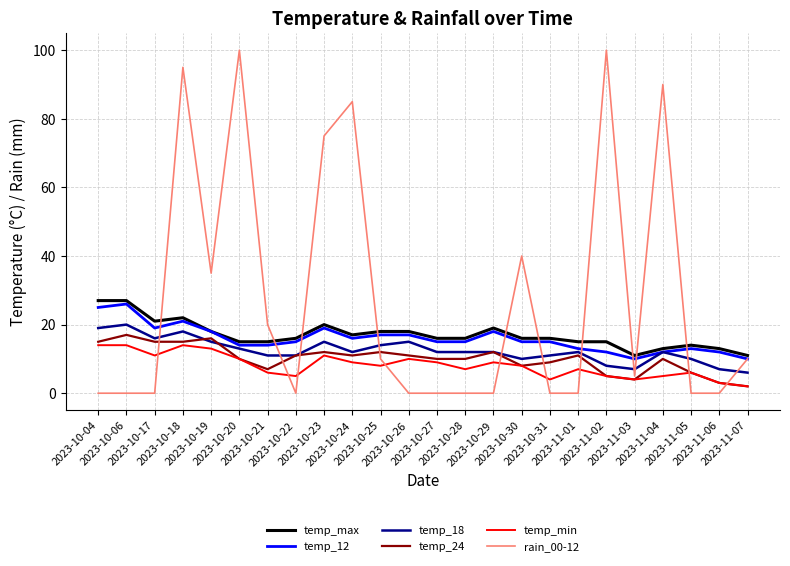

What is the difference between the highest and lowest values at 2023-10-23?

64